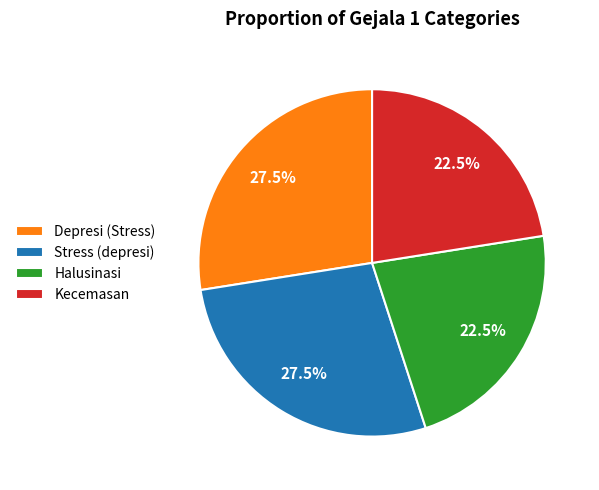

What is the ratio of the value at Kecemasan to the value at Halusinasi?

1.0